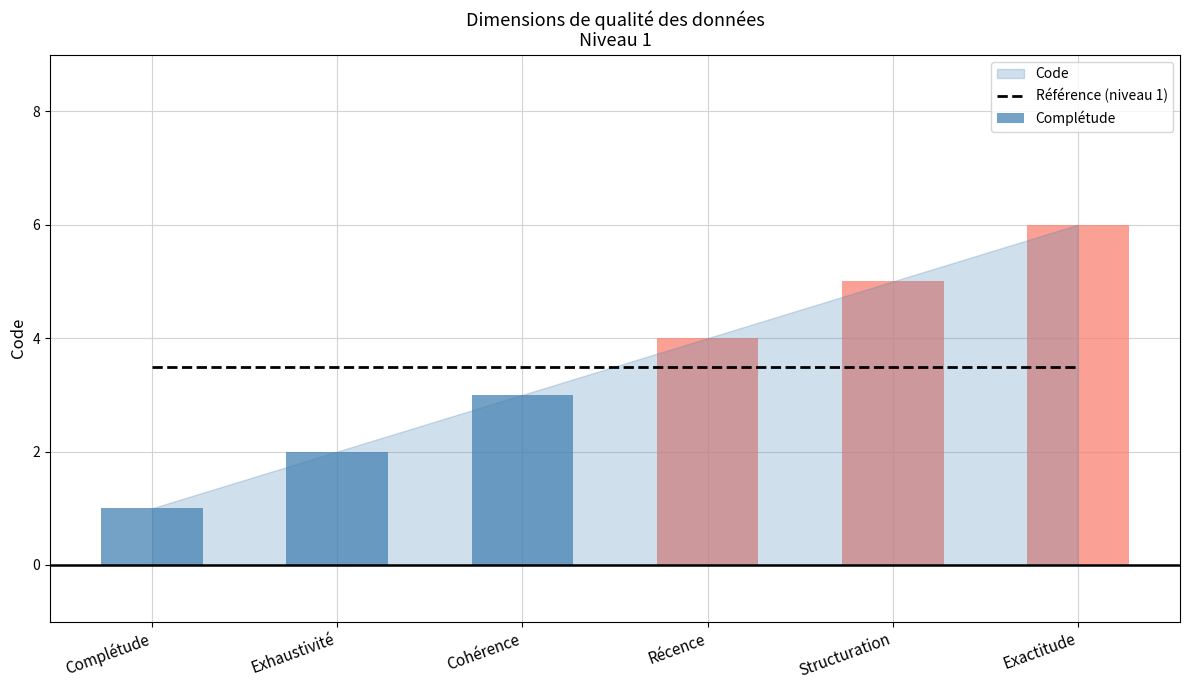

What is the sum of all values?

21